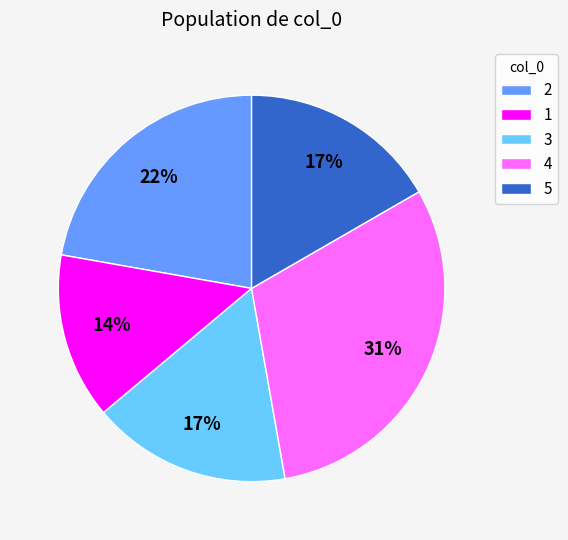

True or false: 4 accounts for 21% of the total.

False